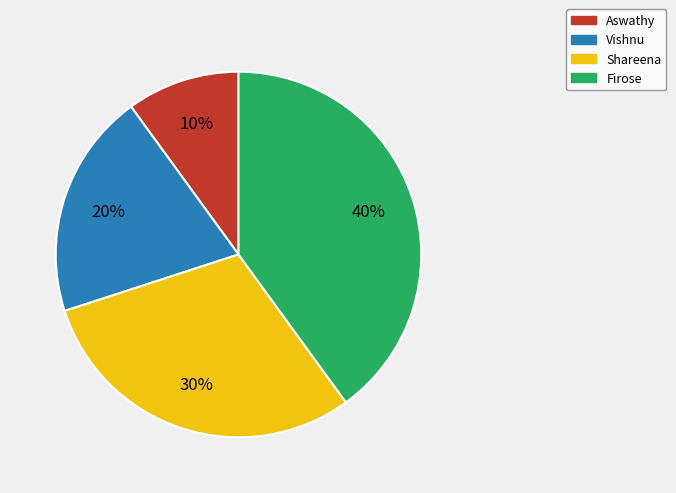

The Aswathy slice represents 10% of the pie. True or false?

True